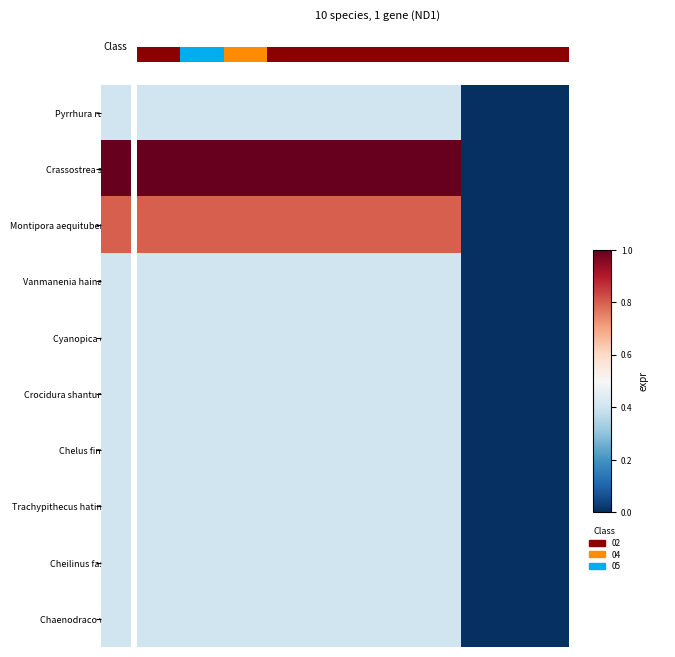

What is the total value across all series at 3?

5.0